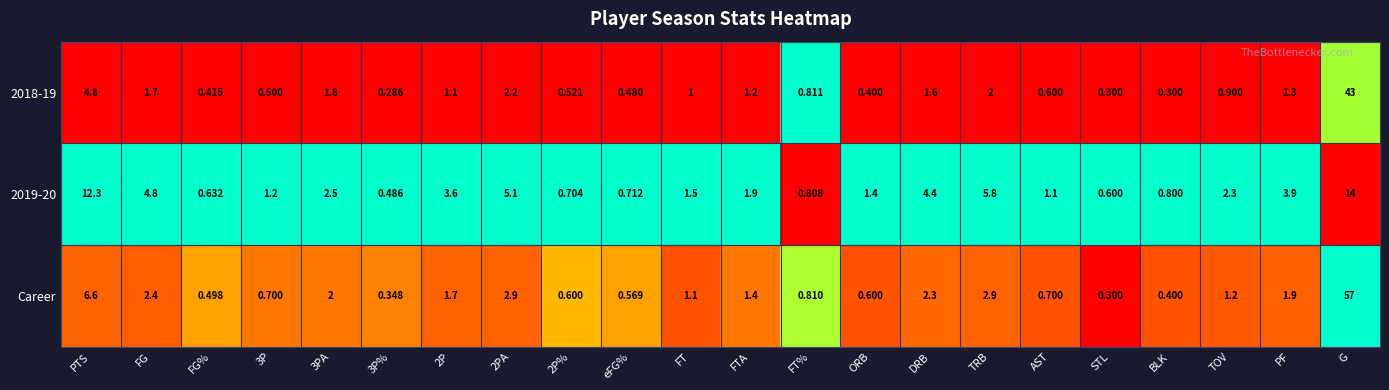

Where is Career nearest to the value 28?

PTS